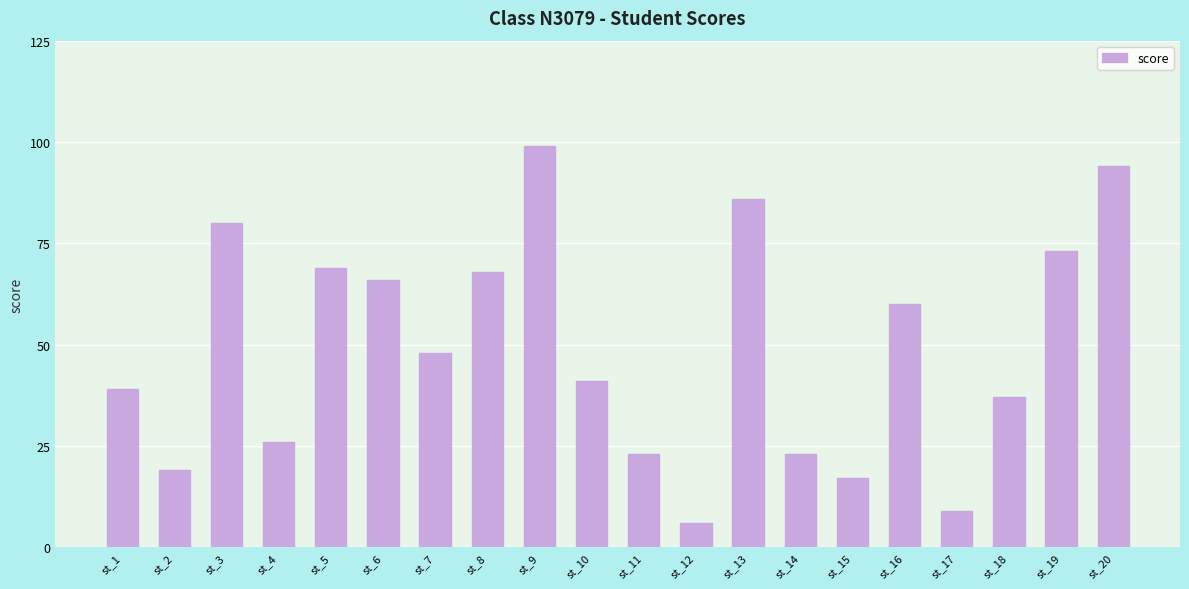

At which category does the chart reach its minimum across all series?

st_12